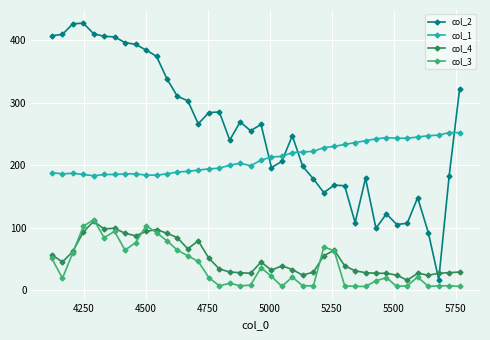

Which series has the largest total across all categories?

col_2